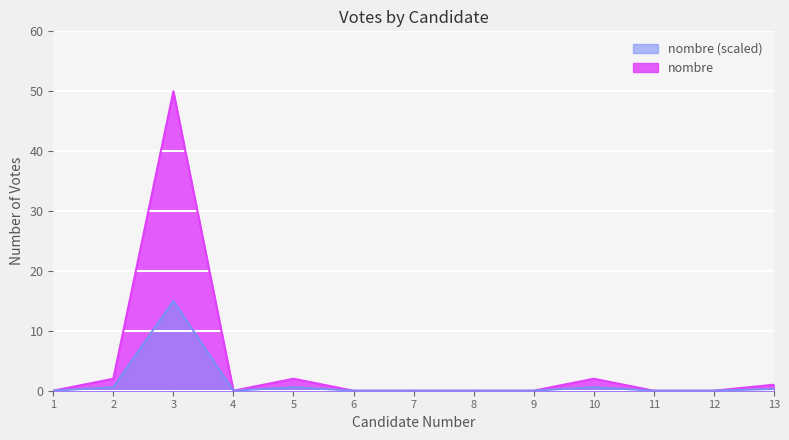

Between 12 and 2, which is larger?

2